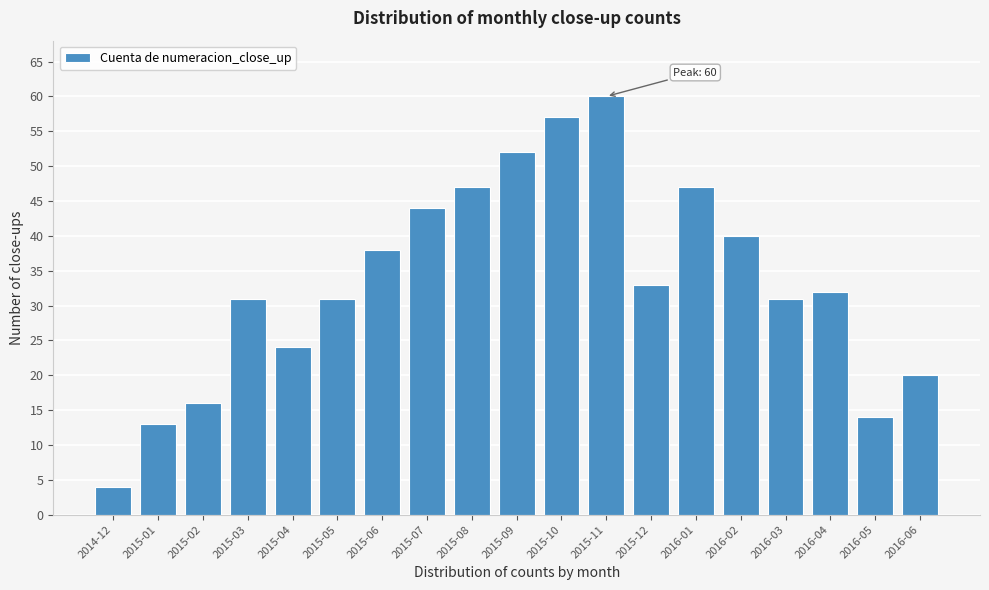

Reading right to left, what are all the values shown in this chart?

20	14	32	31	40	47	33	60	57	52	47	44	38	31	24	31	16	13	4